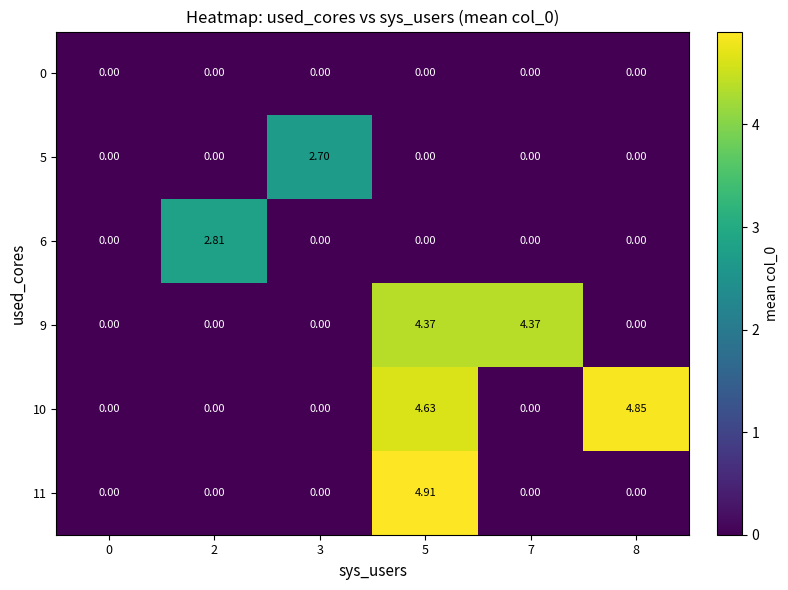

Which series has the largest range (max minus min)?

11